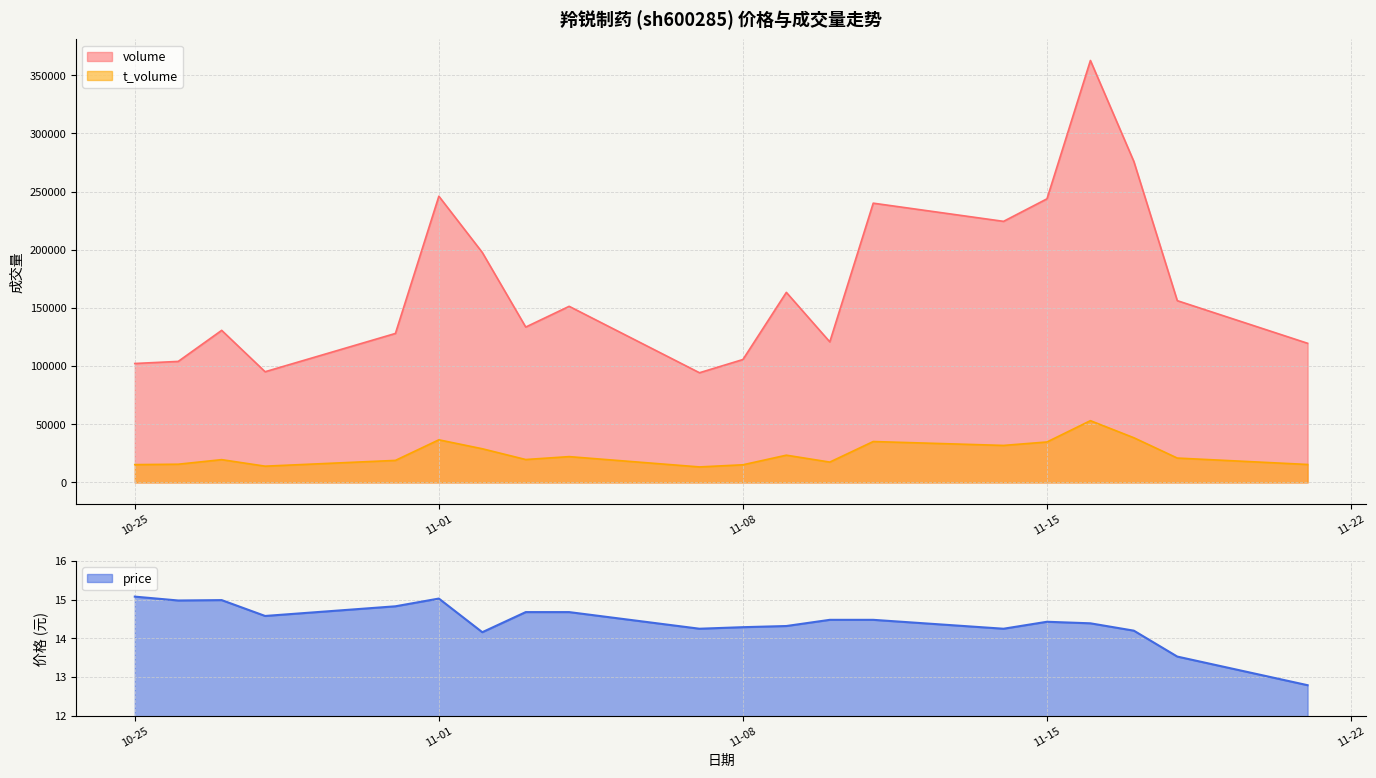

Reading left to right, what are all the values shown in this chart?

volume: 102243.0	104046.0	130749.0	95160.0	128086.0	246065.0	197718.0	133576.0	151404.0	94296.0	105665.0	163403.0	120847.0	240094.0	224467.0	243822.0	362779.0	275955.0	156272.0	119626.0
t_volume: 15291.0	15642.0	19573.0	13961.0	18930.0	36624.0	28935.0	19682.0	22177.0	13315.0	15152.0	23412.0	17478.0	35152.0	31798.0	34766.0	53088.0	38410.0	20941.0	15429.0
price: 15.1	15.0	15.0	14.6	14.8	15.0	14.2	14.7	14.7	14.2	14.3	14.3	14.5	14.5	14.2	14.4	14.4	14.2	13.5	12.8